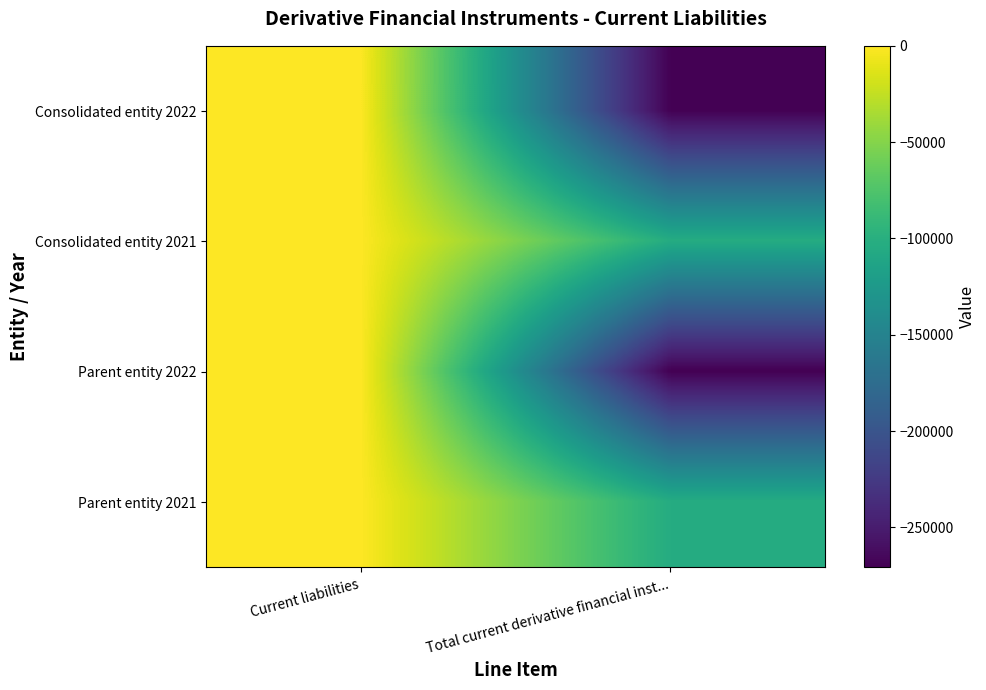

Reading left to right, list all the values displayed in this chart.

Consolidated entity 2022: Current liabilities=0	Total current derivative financial inst...=-270867
Consolidated entity 2021: Current liabilities=0	Total current derivative financial inst...=-103931
Parent entity 2022: Current liabilities=0	Total current derivative financial inst...=-270867
Parent entity 2021: Current liabilities=0	Total current derivative financial inst...=-103931